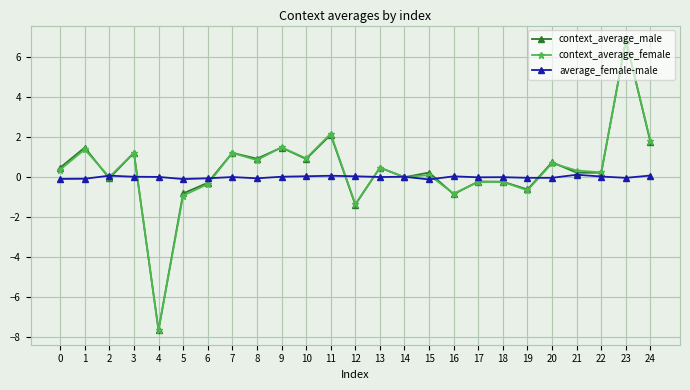

Between 5 and 15, which series saw the biggest shift?

context_average_male